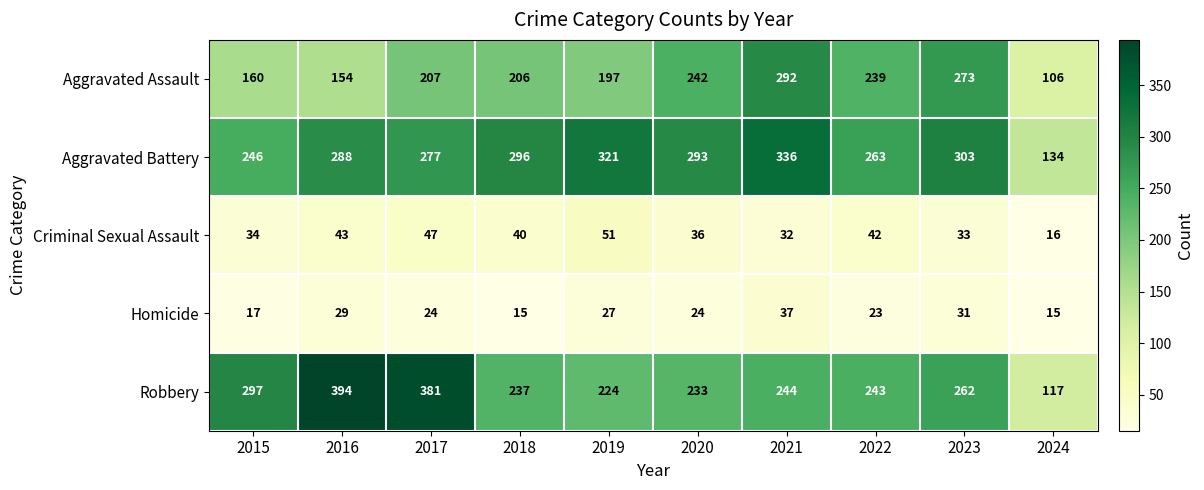

Which series has the widest spread of values?

Robbery